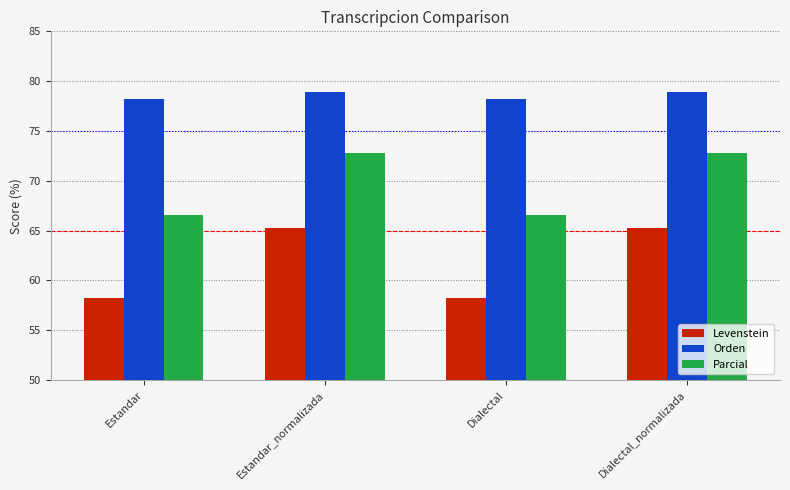

What is the label of the 1st bar from the right?

Dialectal_normalizada